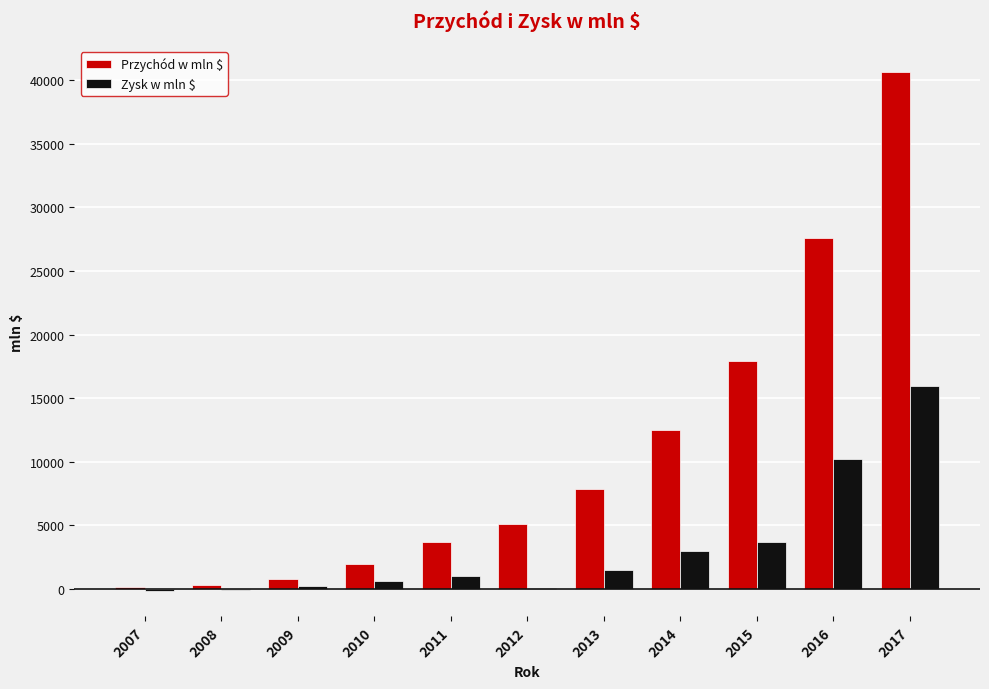

What is the average value of the Zysk w mln $ series?

3270